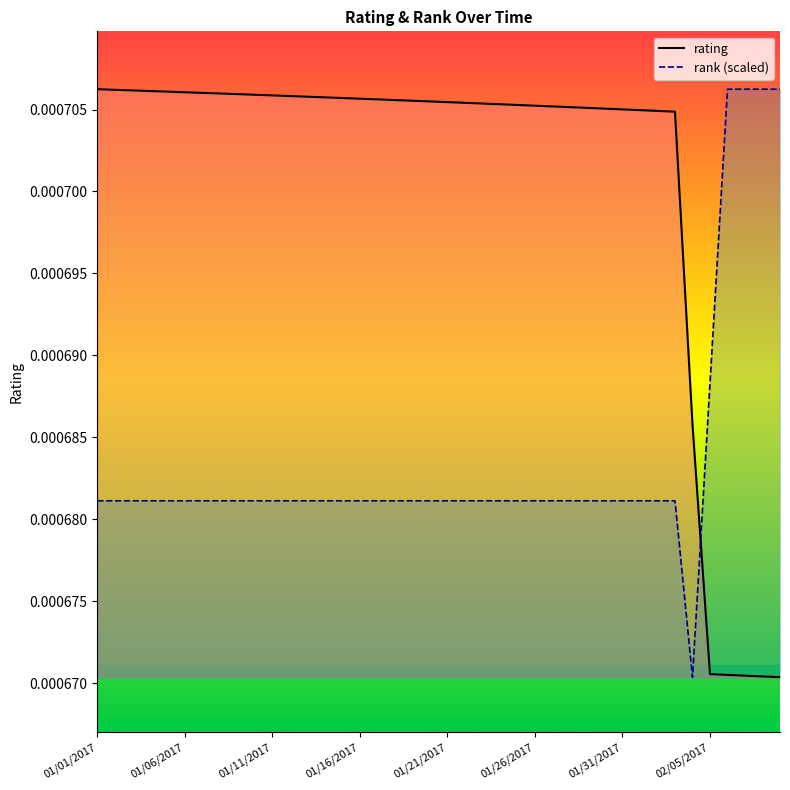

What is the label of the 34th point from the right?

01/07/2017